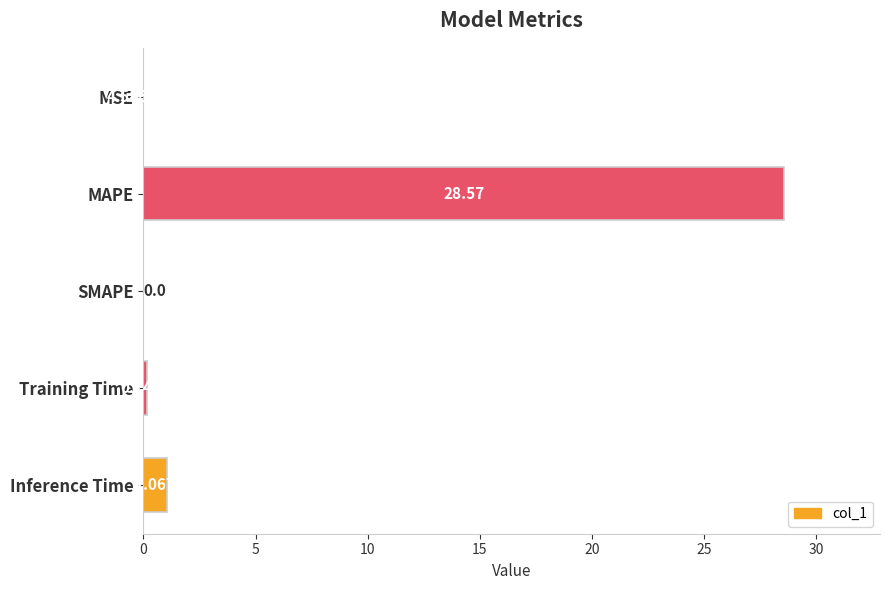

At which category does the chart reach its peak across all series?

MAPE